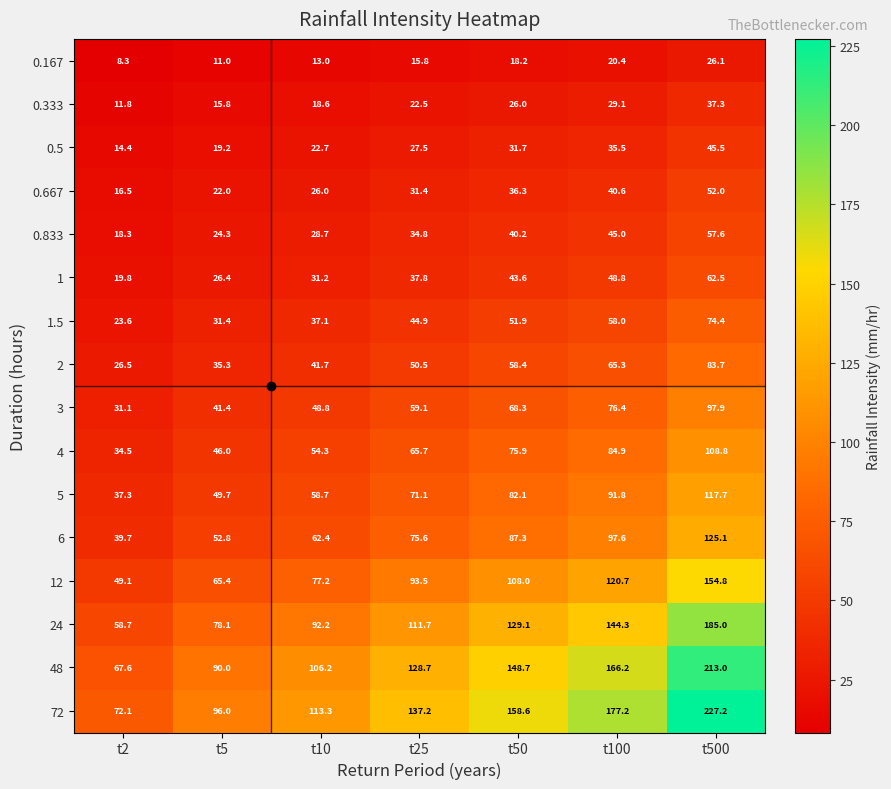

True or false: 48 has a value of 57.1 at t10.

False